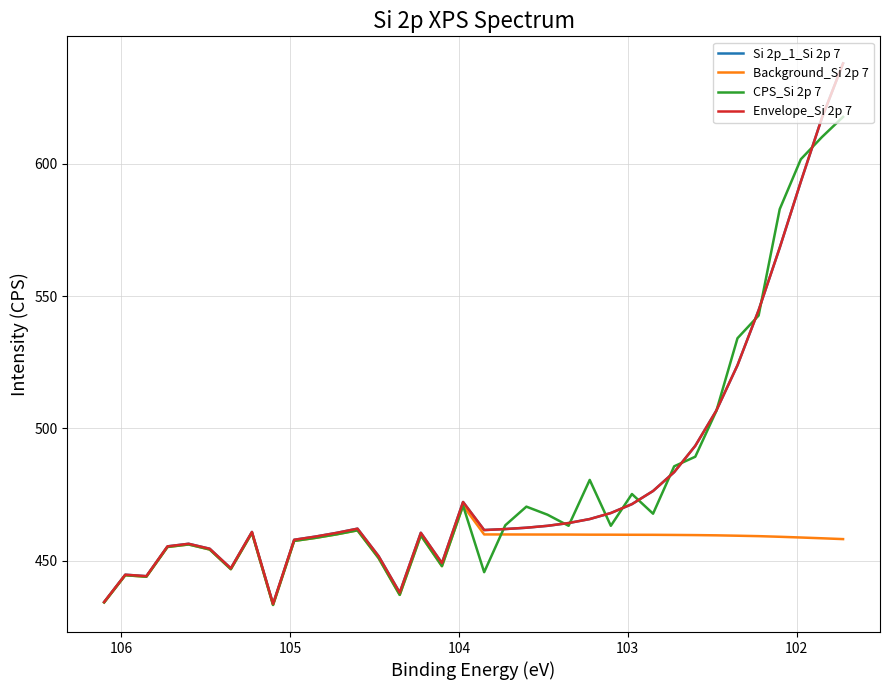

At which category does Si 2p_1_Si 2p 7 reach its first local valley?

103